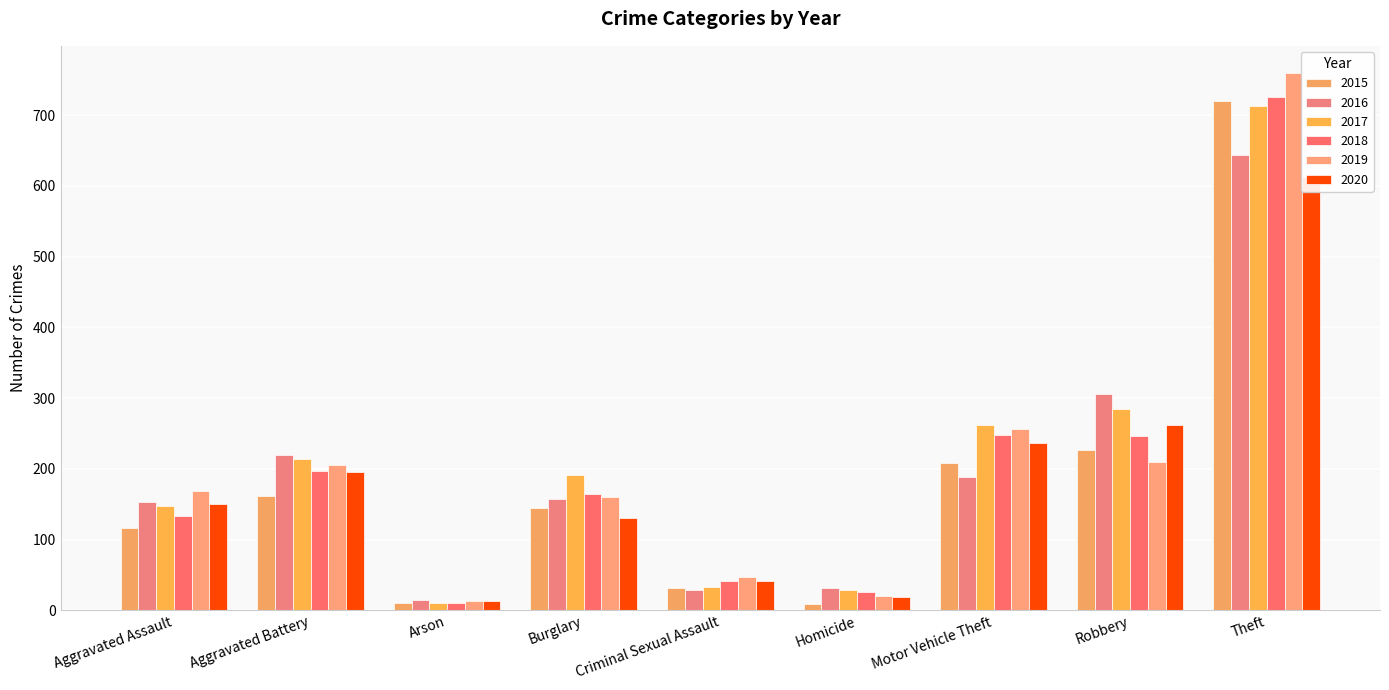

What is the value of the 2017 bar at the 1st from the left?

148